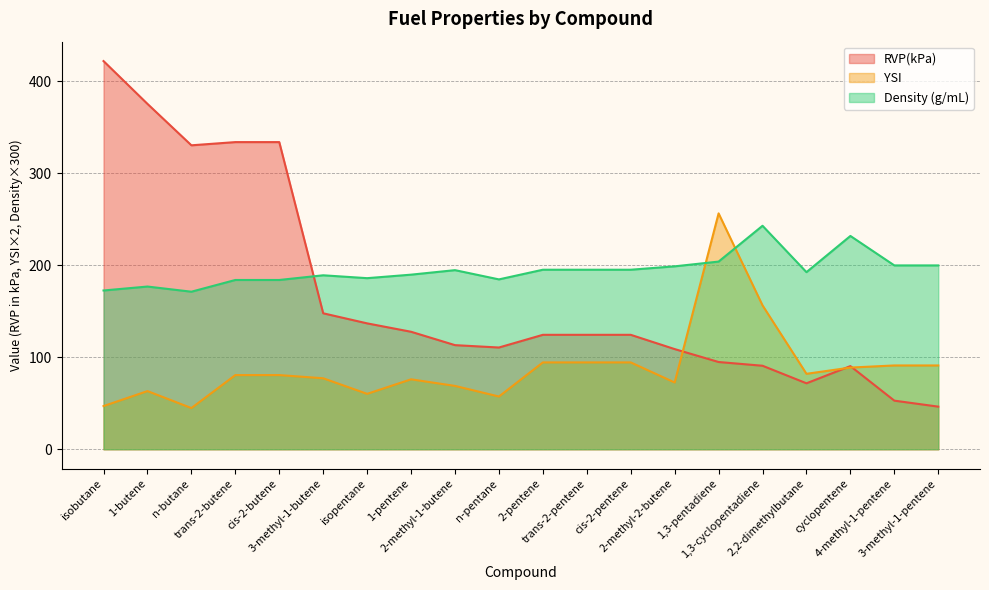

How many lines are shown in the chart?

3